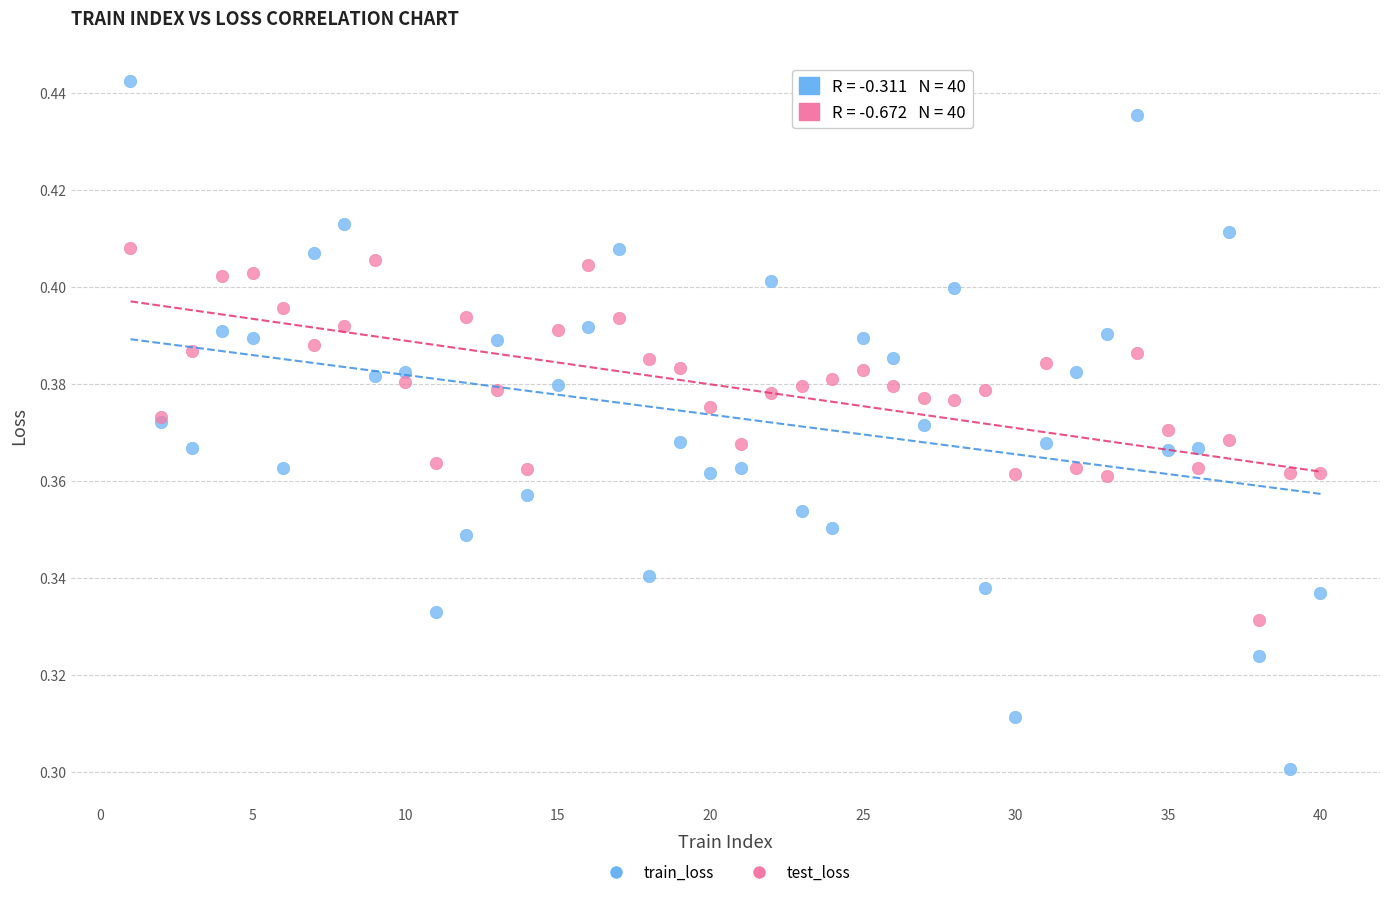

Which series contains the highest Y value?

train_loss